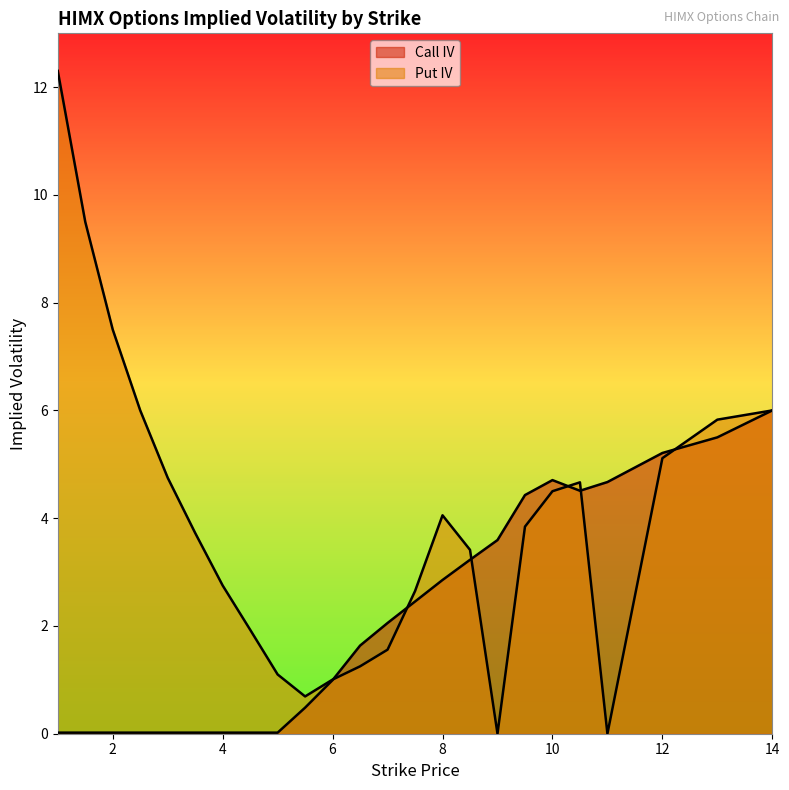

Between which two adjacent categories do Put IV and Call IV first intersect?

6.0 and 6.5